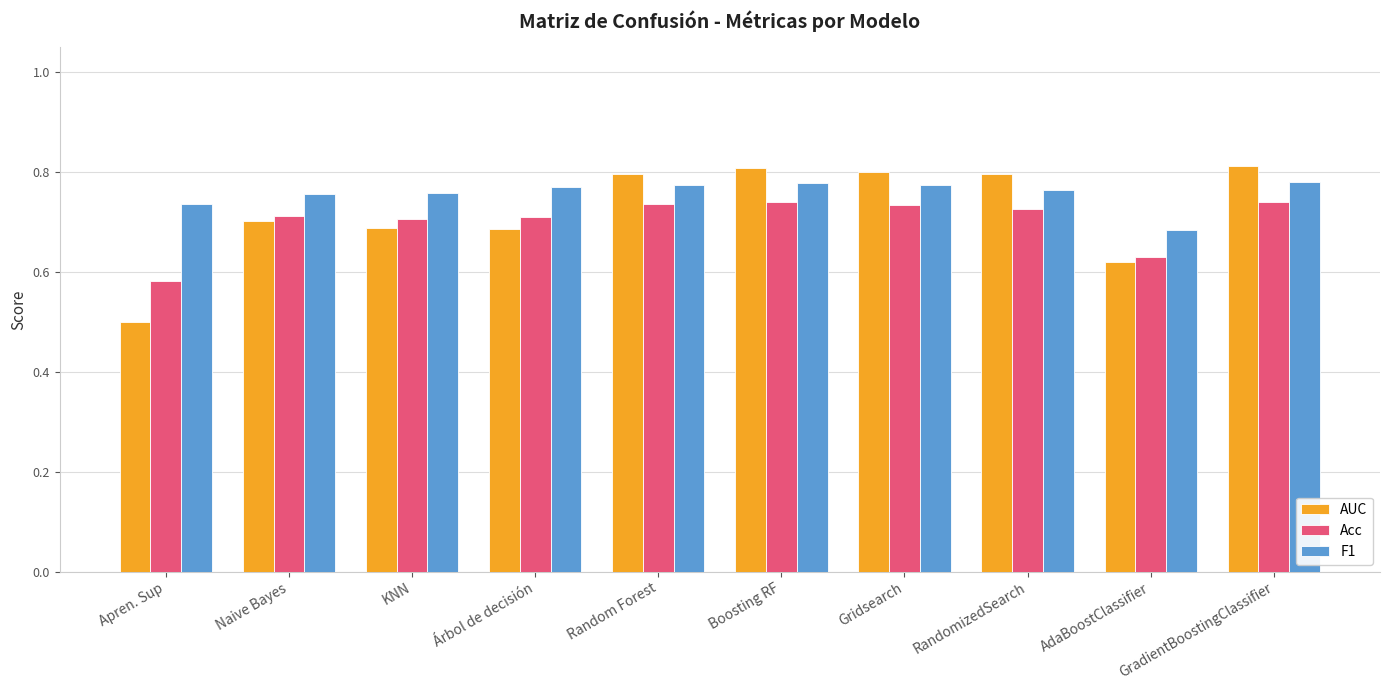

At which category does the chart reach its minimum across all series?

Apren. Sup